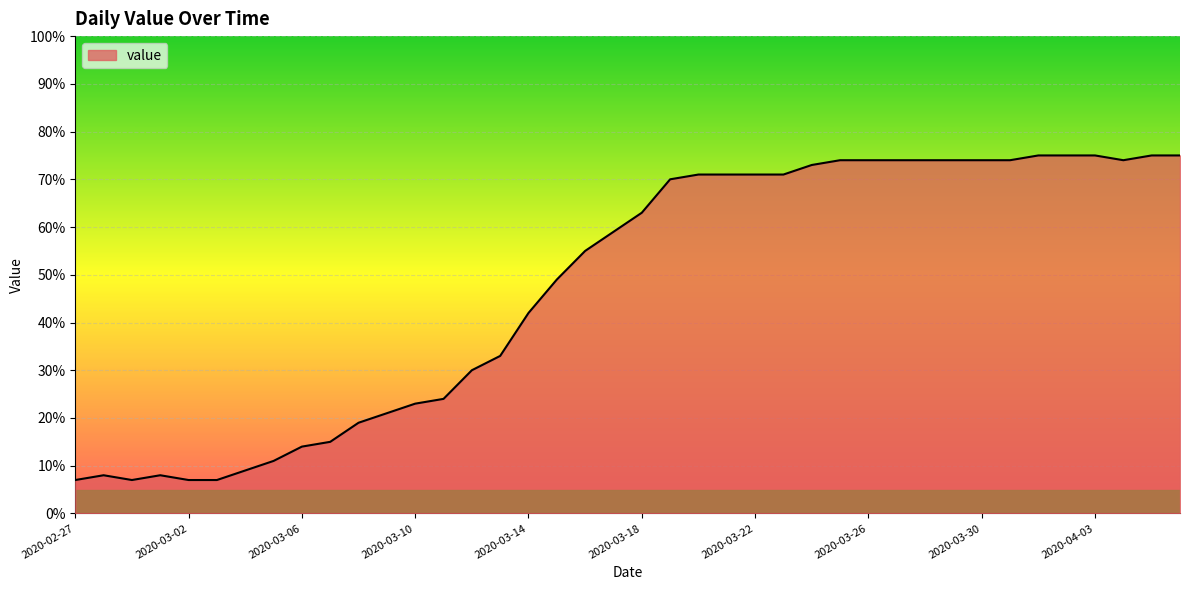

Reading left to right, list all the values displayed in this chart.

7	8	7	8	7	7	9	11	14	15	19	21	23	24	30	33	42	49	55	59	63	70	71	71	71	71	73	74	74	74	74	74	74	74	75	75	75	74	75	75